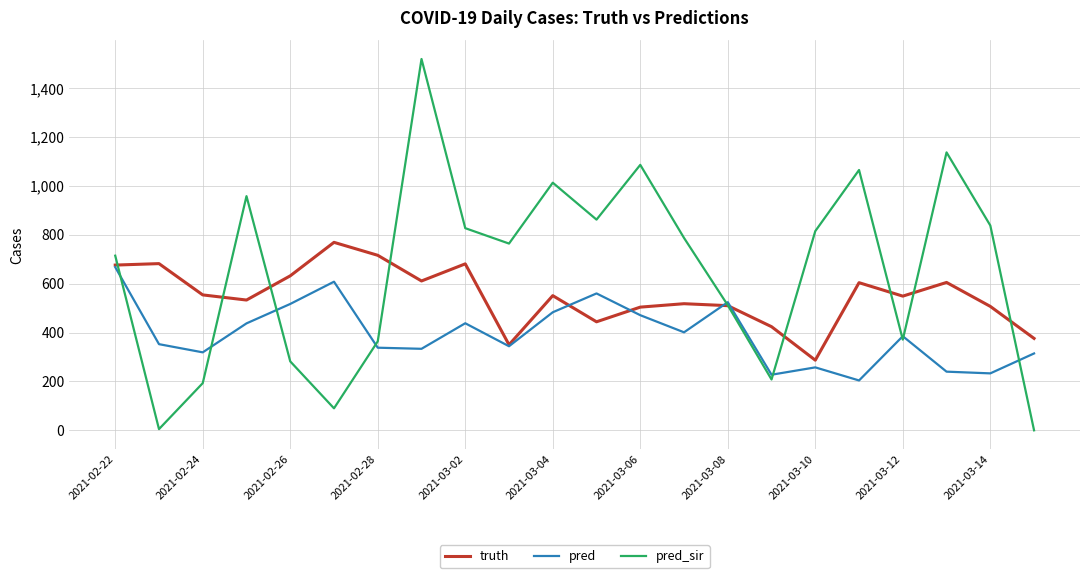

List the series in order of their peak value, lowest first.

pred, truth, pred_sir